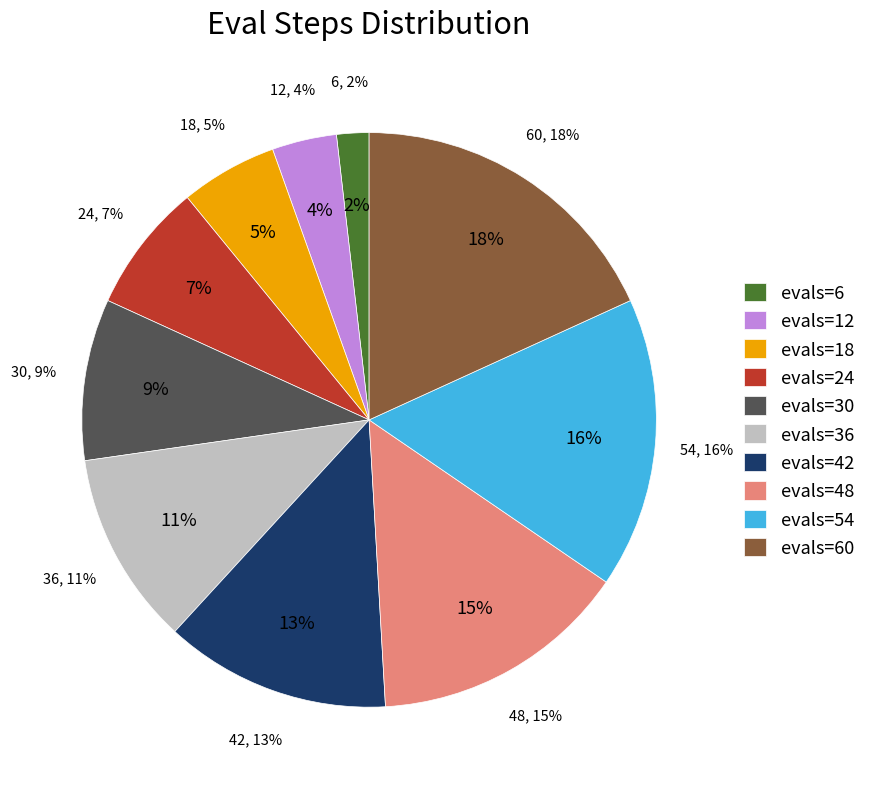

To the nearest percent, what is the difference between the largest and smallest slice percentages?

16%